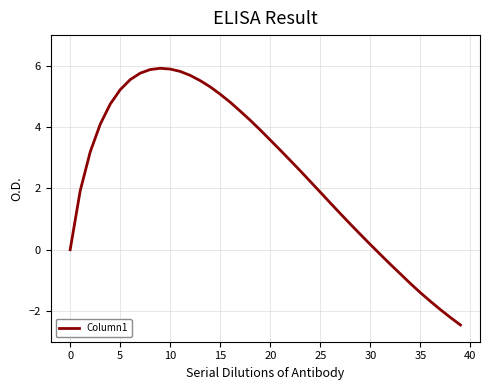

What is the difference between the maximum and minimum values?

8.4